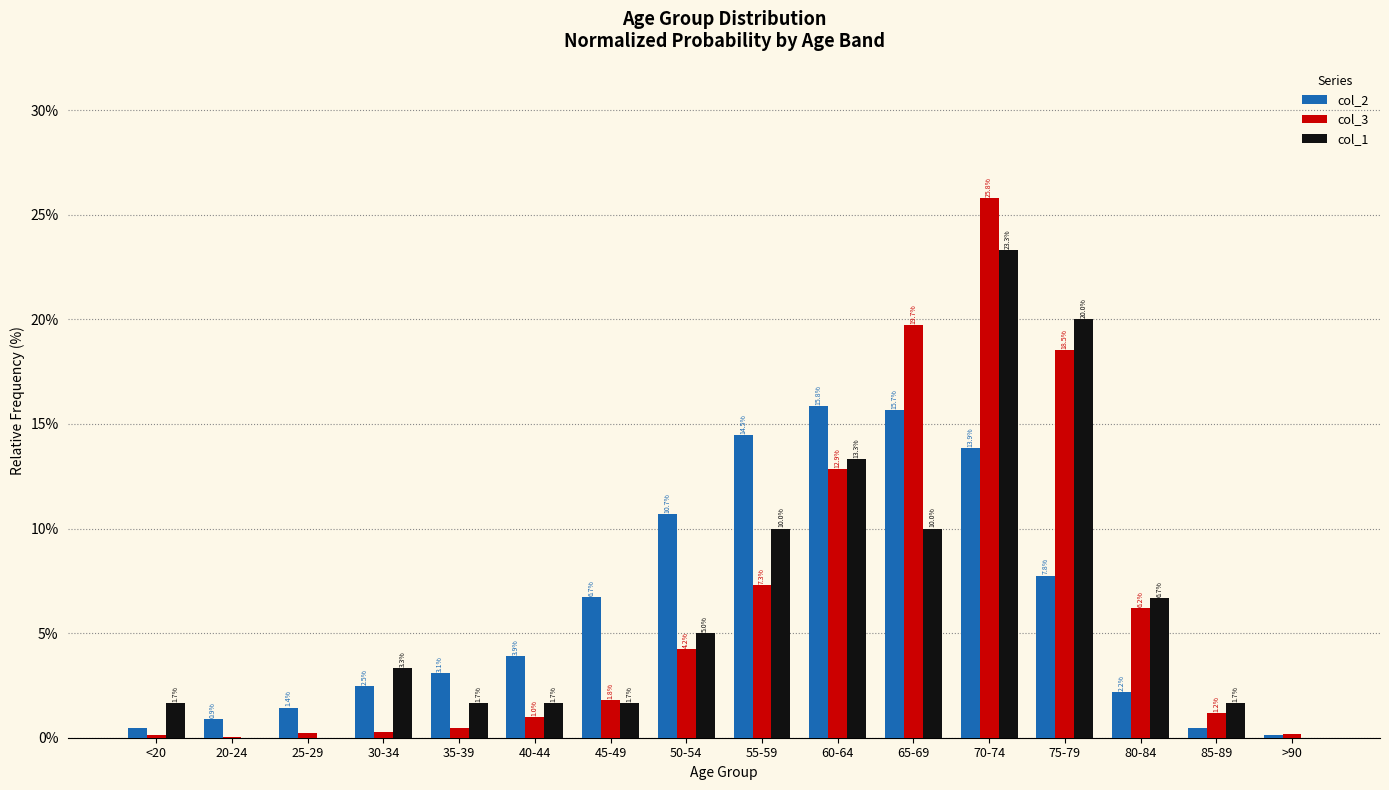

Does the chart contain stacked bars?

No